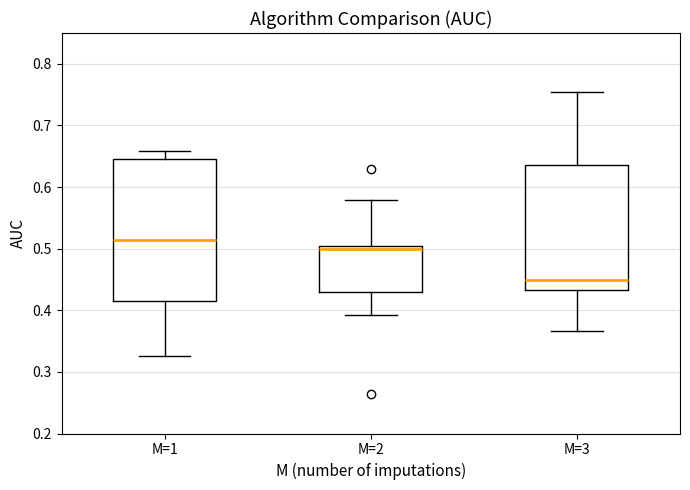

Where does the lower whisker of the box for M=2 end on the y-axis? The values are not printed on the chart, so give them approximately, as read against the axis.

0.39